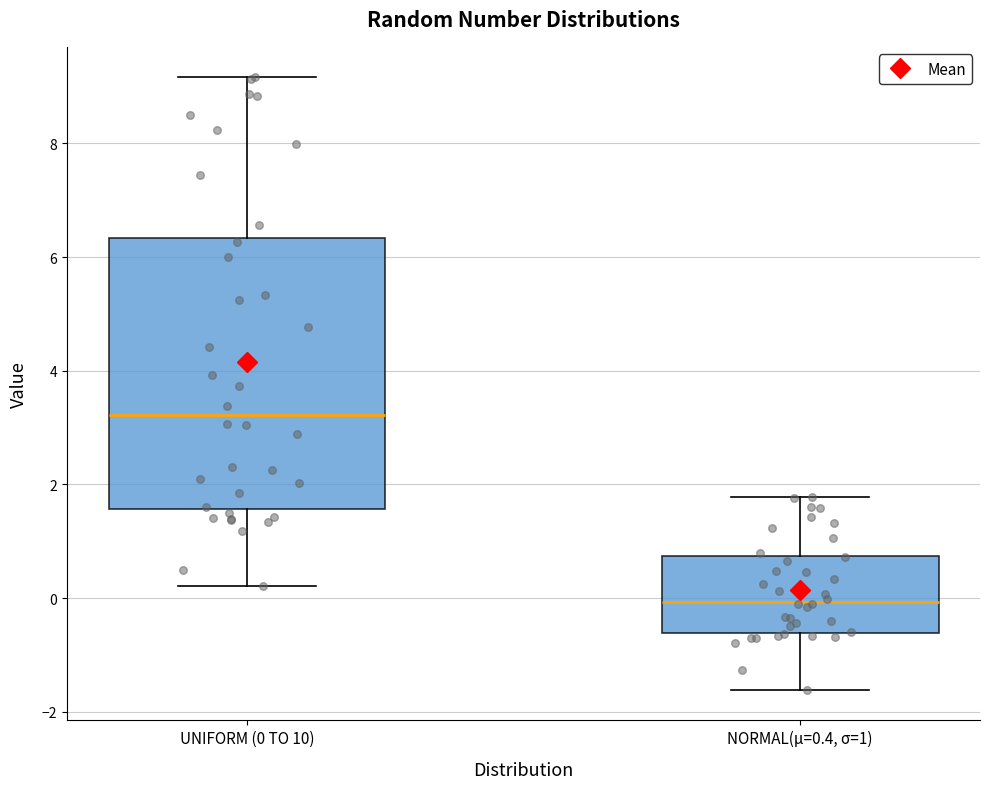

Reading left to right, transcribe this box plot: for each box, give where its median line is, the range the box spans, and where its two whiskers end, as read against the y-axis. The values are not printed on the chart, so give them approximately, as read against the axis.

UNIFORM (0 TO 10): median 3.2, box 1.6 to 6.4, whiskers 0.2 to 9.2
NORMAL(μ=0.4, σ=1): median 0.0, box -0.6 to 0.8, whiskers -1.6 to 1.8